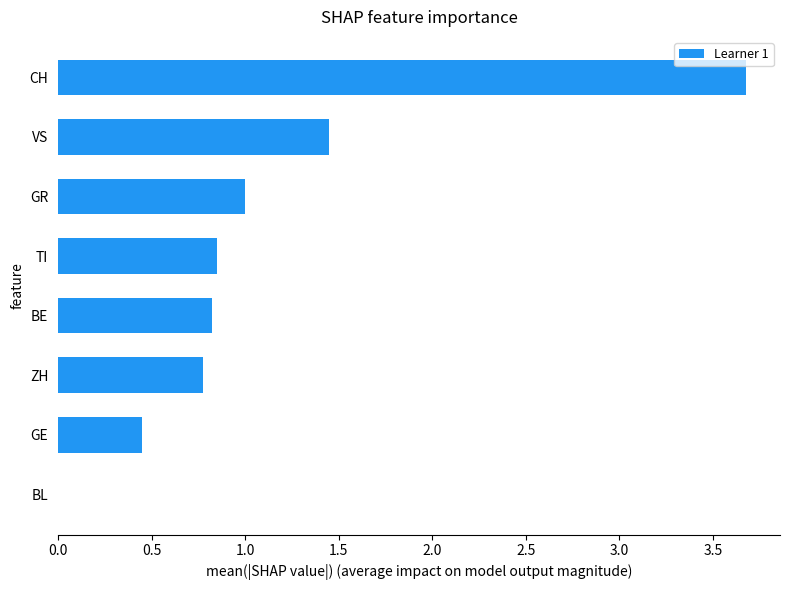

Between ZH and CH, which is larger?

CH